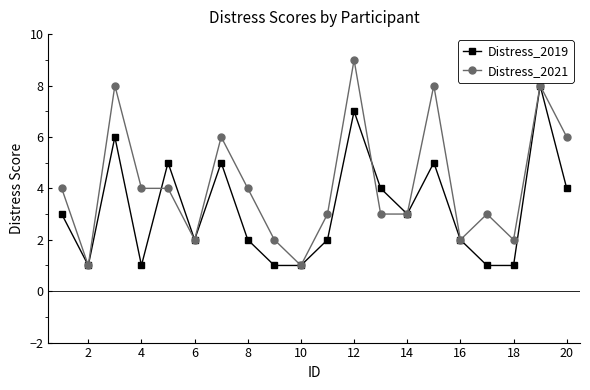

What is the average value of the Distress_2019 series?

3